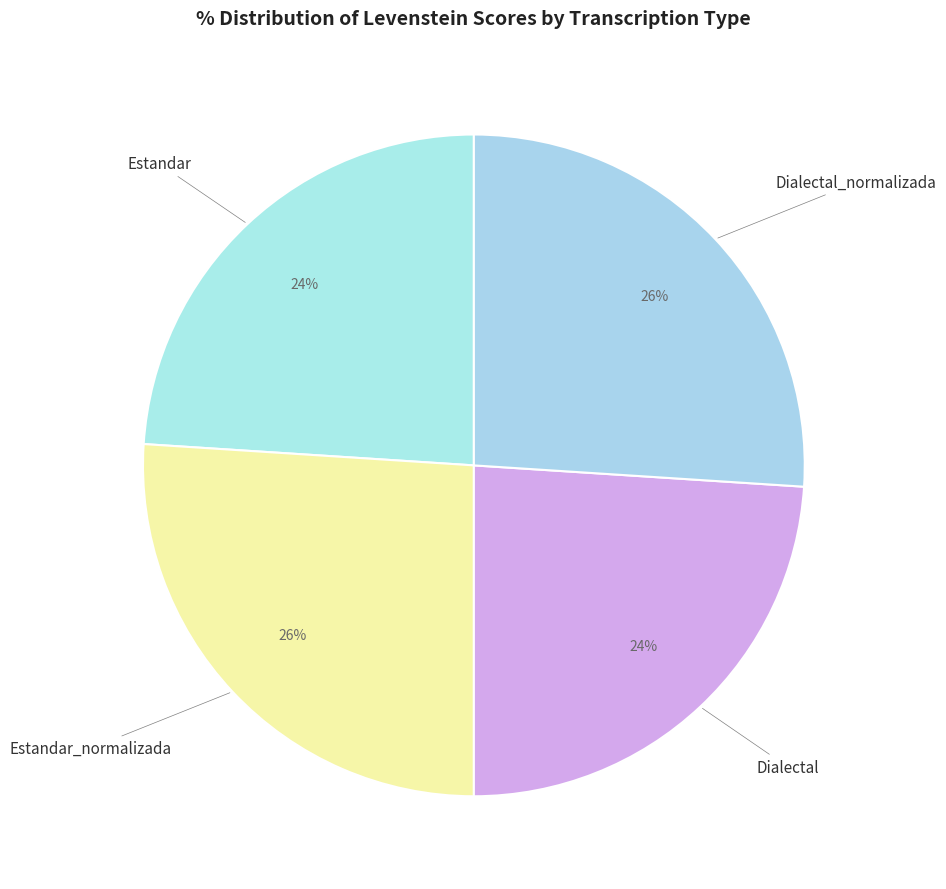

To the nearest percent, what is the difference between the largest and smallest slice percentages?

2%